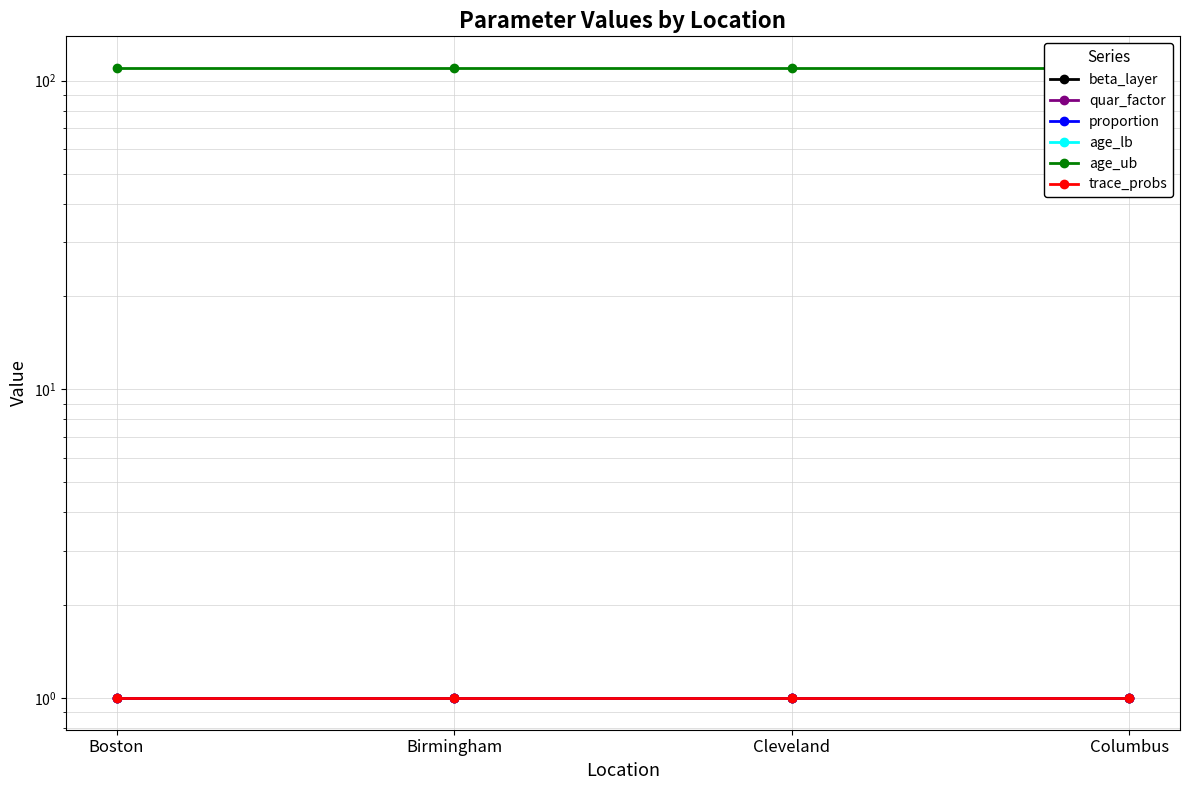

At which category is the sum across all series the highest?

Boston